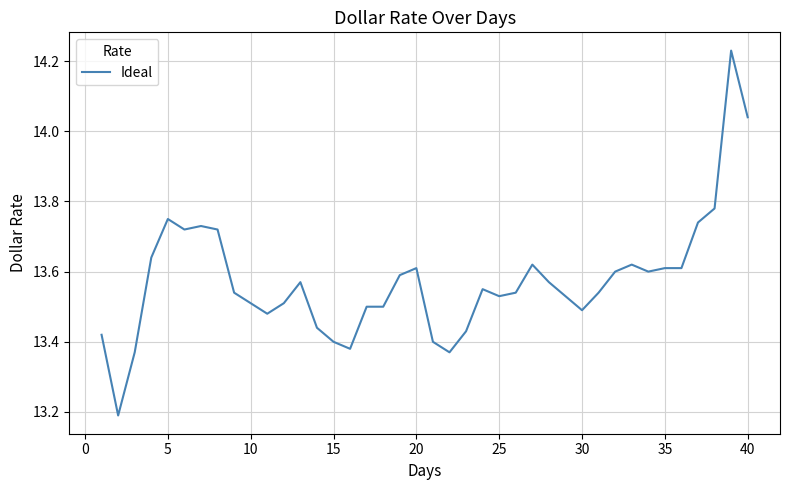

What is the difference between the maximum and minimum values?

1.0